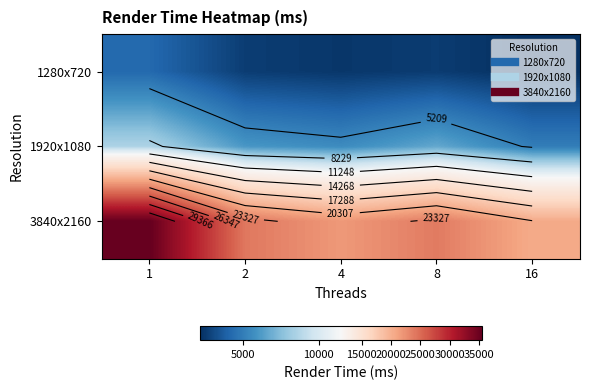

The value of 1280x720 at 2 is 2669. True or false?

True